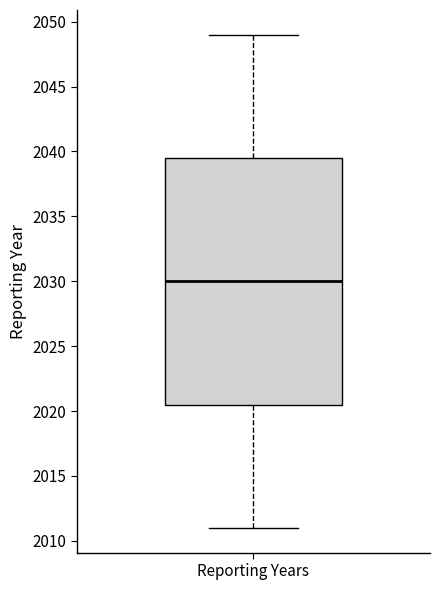

Transcribe this box plot: give where the median line is, the range the box spans, and where the two whiskers end, as read against the y-axis. The values are not printed on the chart, so give them approximately, as read against the axis.

median 2030.0, box 2020.5 to 2039.5, whiskers 2011.0 to 2049.0